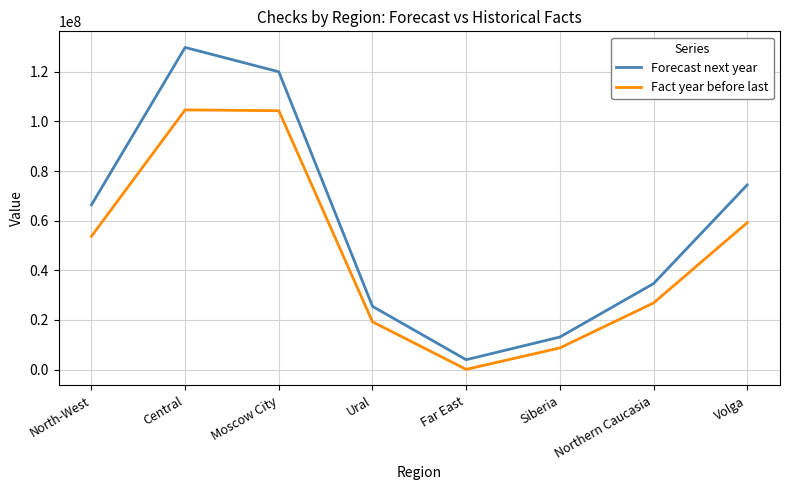

Is the value of Forecast next year at Volga greater than the value of Fact year before last at Far East?

Yes